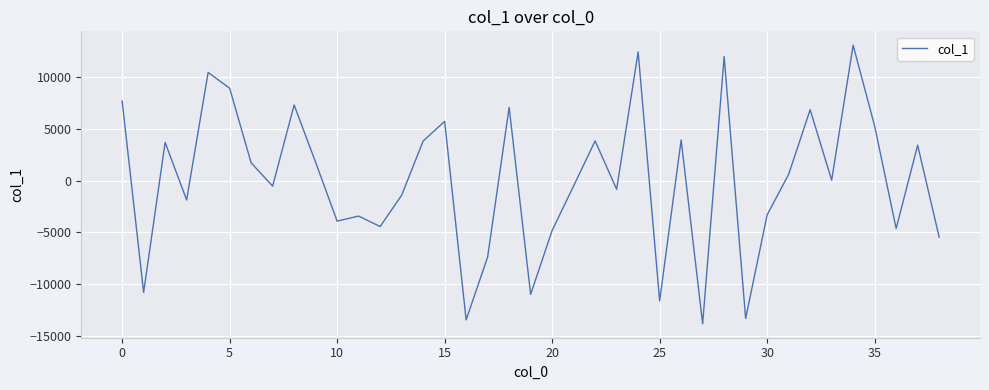

How many values exceed 34?

20